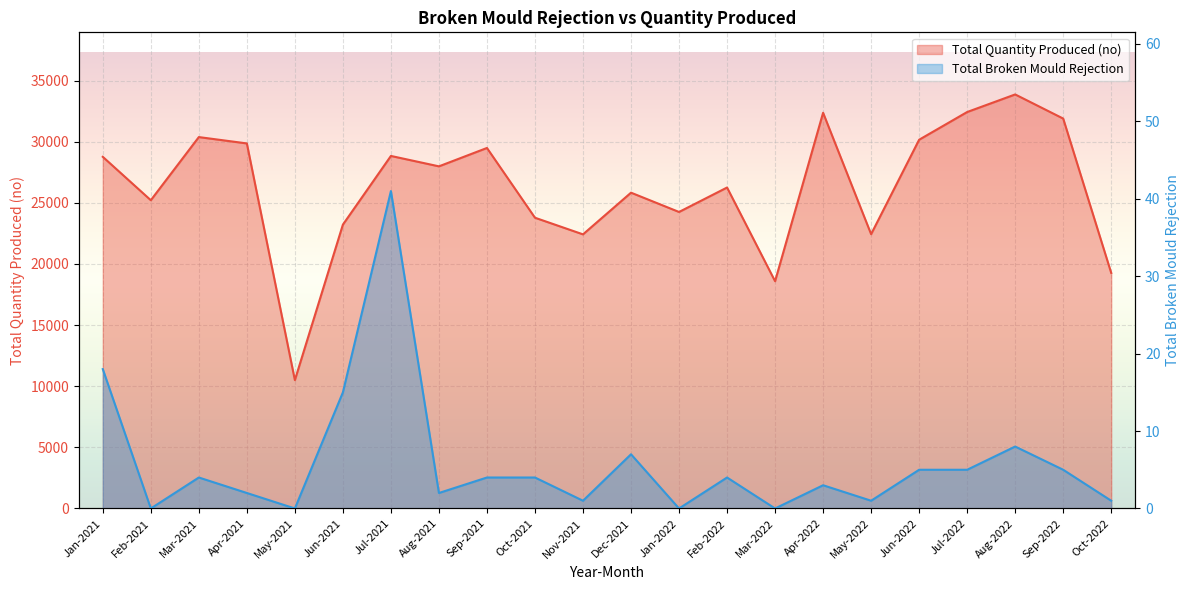

Reading right to left, what are all the values shown in this chart?

Total Quantity Produced (no): 19267	31895	33869	32431	30164	22439	32369	18591	26255	24255	25833	22423	23784	29490	27987	28838	23220	10500	29862	30381	25216	28766
Total Broken Mould Rejection: 1	5	8	5	5	1	3	0	4	0	7	1	4	4	2	41	15	0	2	4	0	18